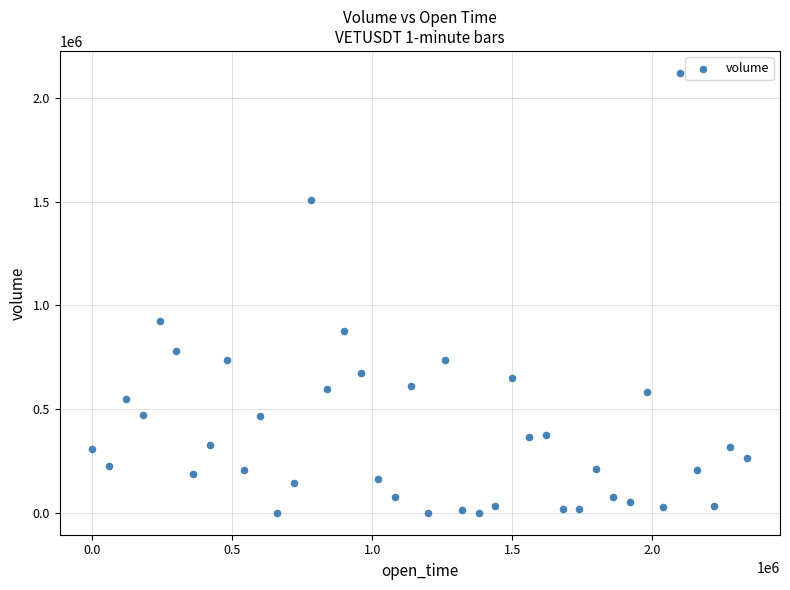

What Y value in the scatter plot is closest to 1060415?

923868